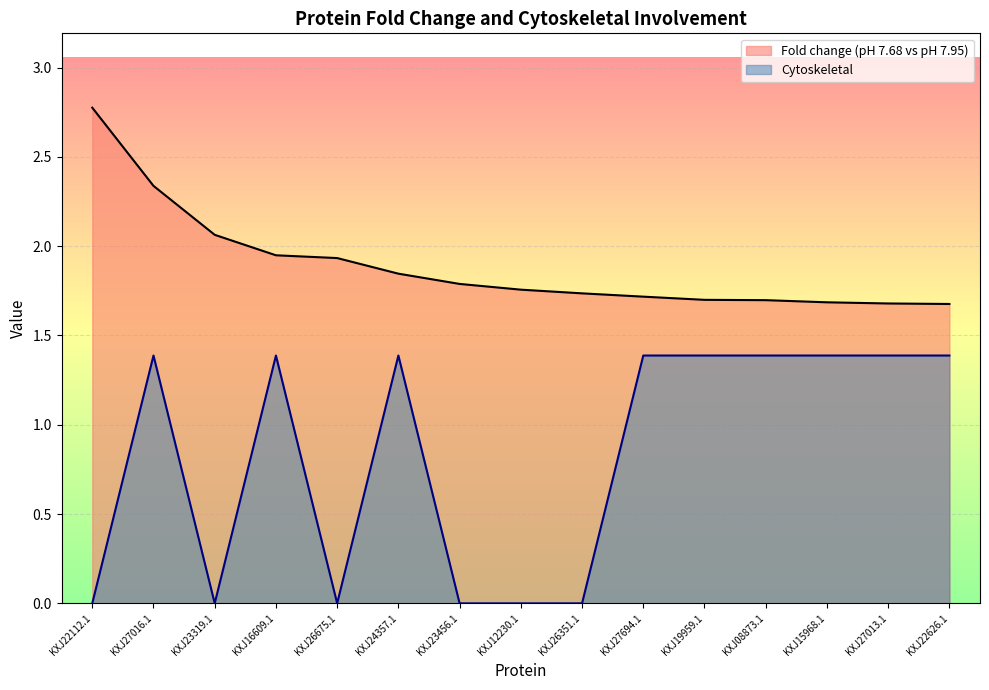

At which category is the sum across all series the highest?

KXJ27016.1